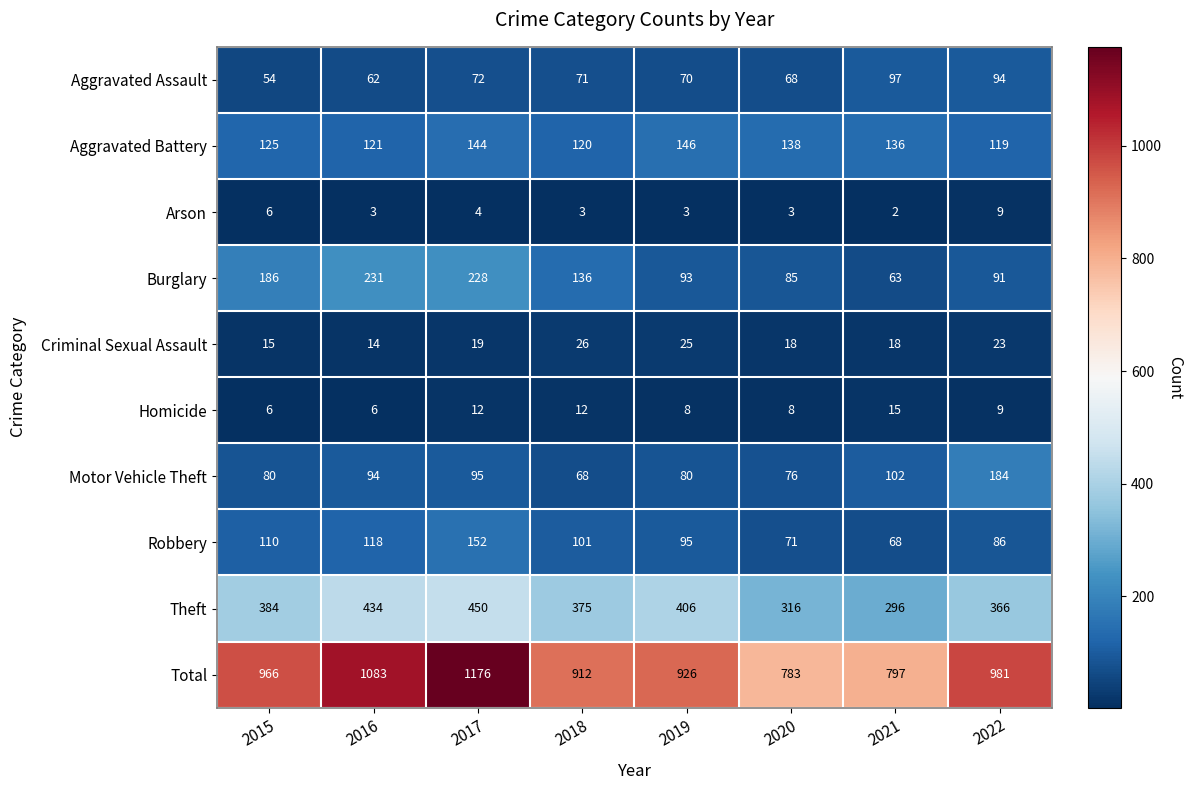

How many Arson values are between 3 and 6?

6